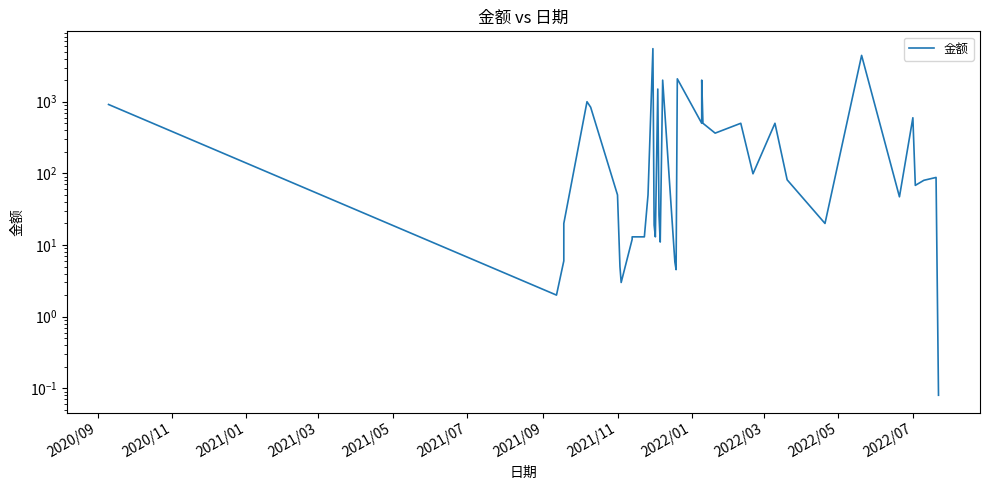

What is the smallest value displayed?

0.1